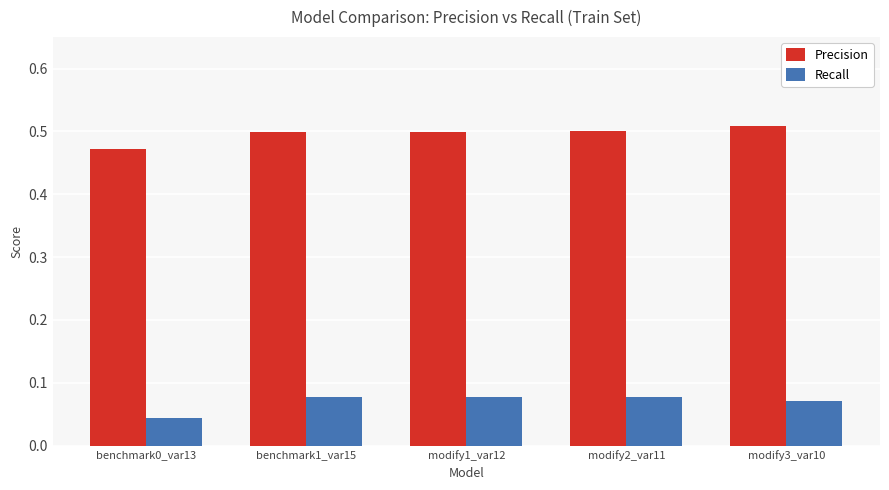

How many categories are shown in the chart?

5